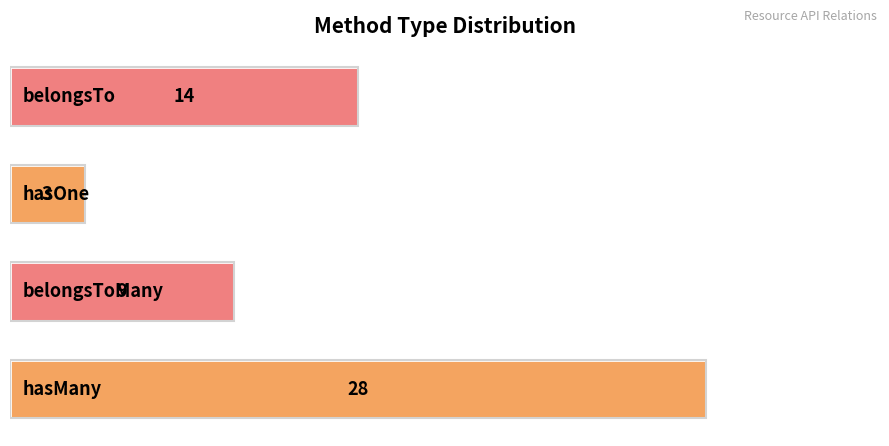

Count the values in the range 9 to 28.

3